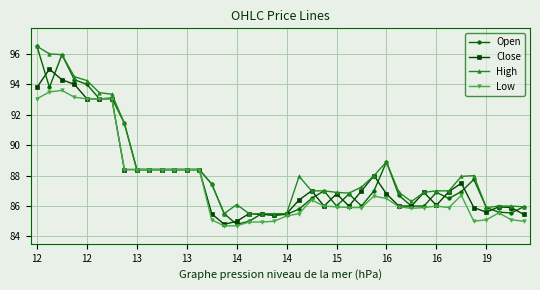

What is the sum of all High values?

3540.6